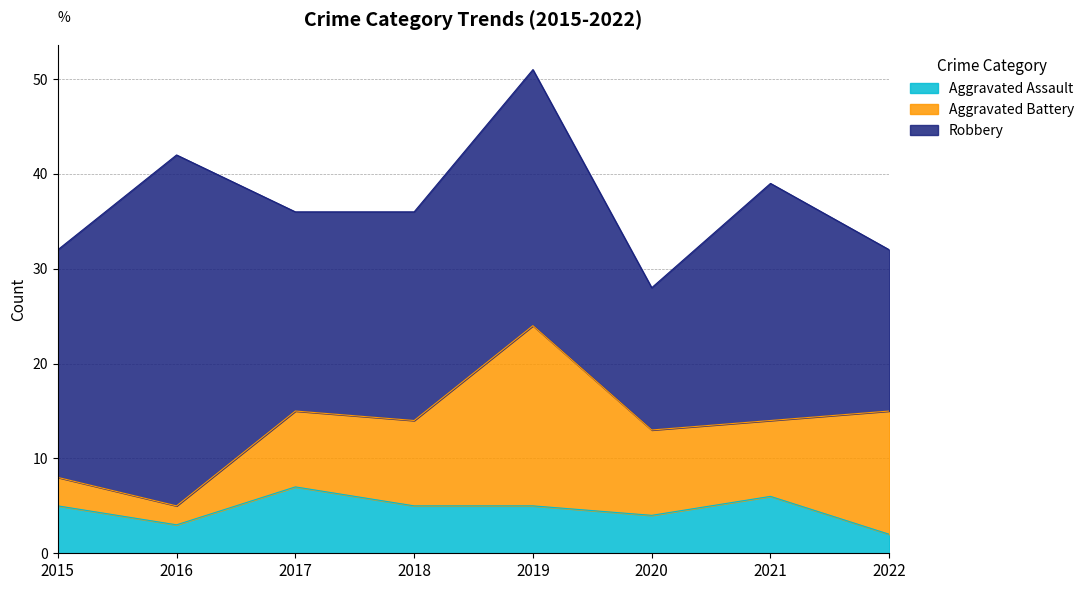

How many values in the Robbery series exceed 24?

3